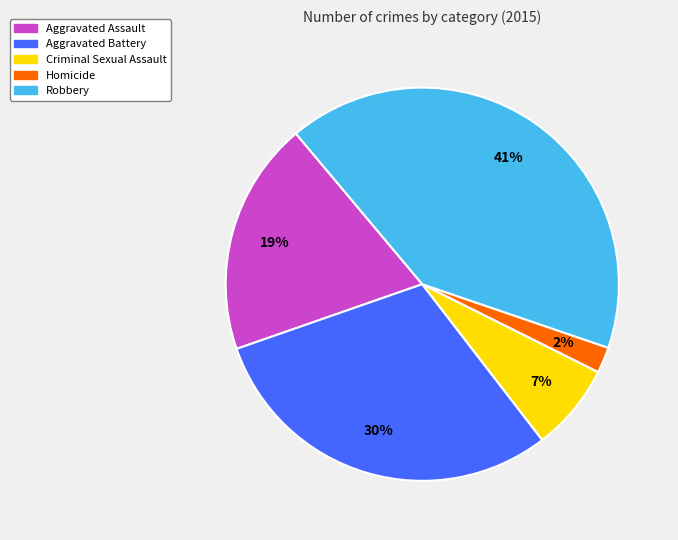

Count the number of slices in the pie.

5